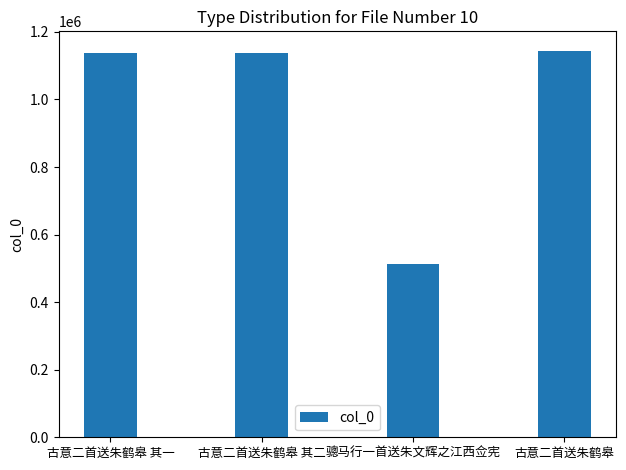

What is the label of the 1st bar from the right?

古意二首送朱鹤皋